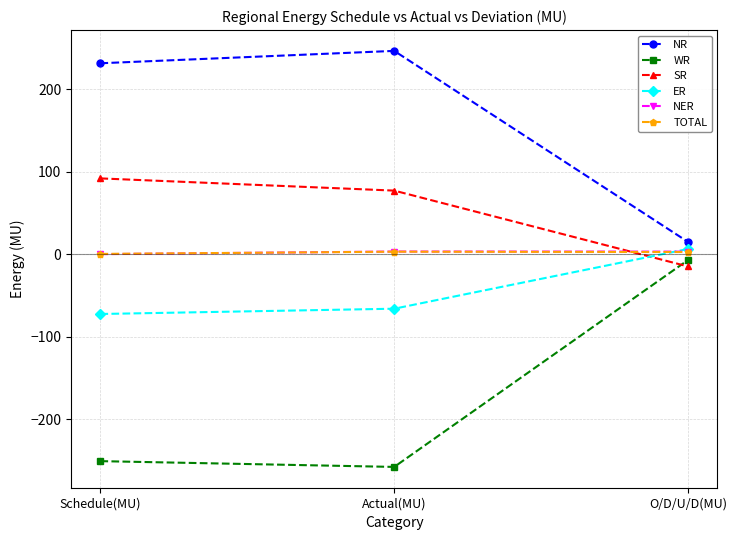

Is the value of NR at Actual(MU) greater than the value of TOTAL at O/D/U/D(MU)?

Yes